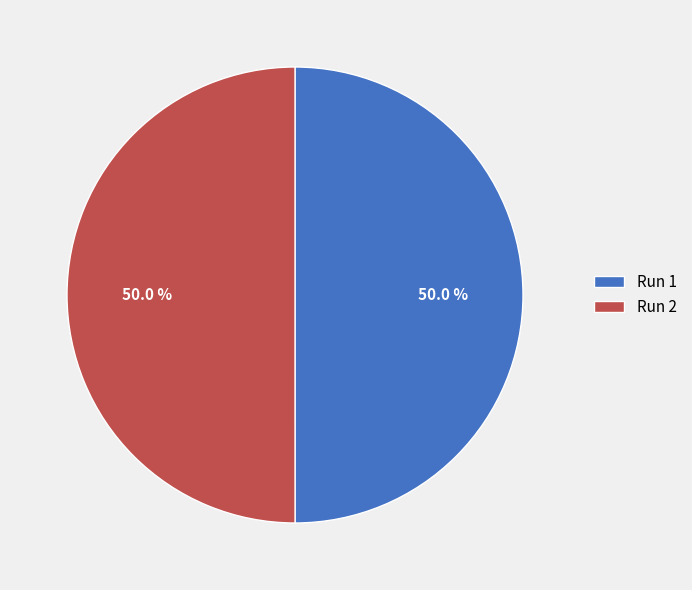

What percentage is the Run 2 slice, to the nearest percent?

50%